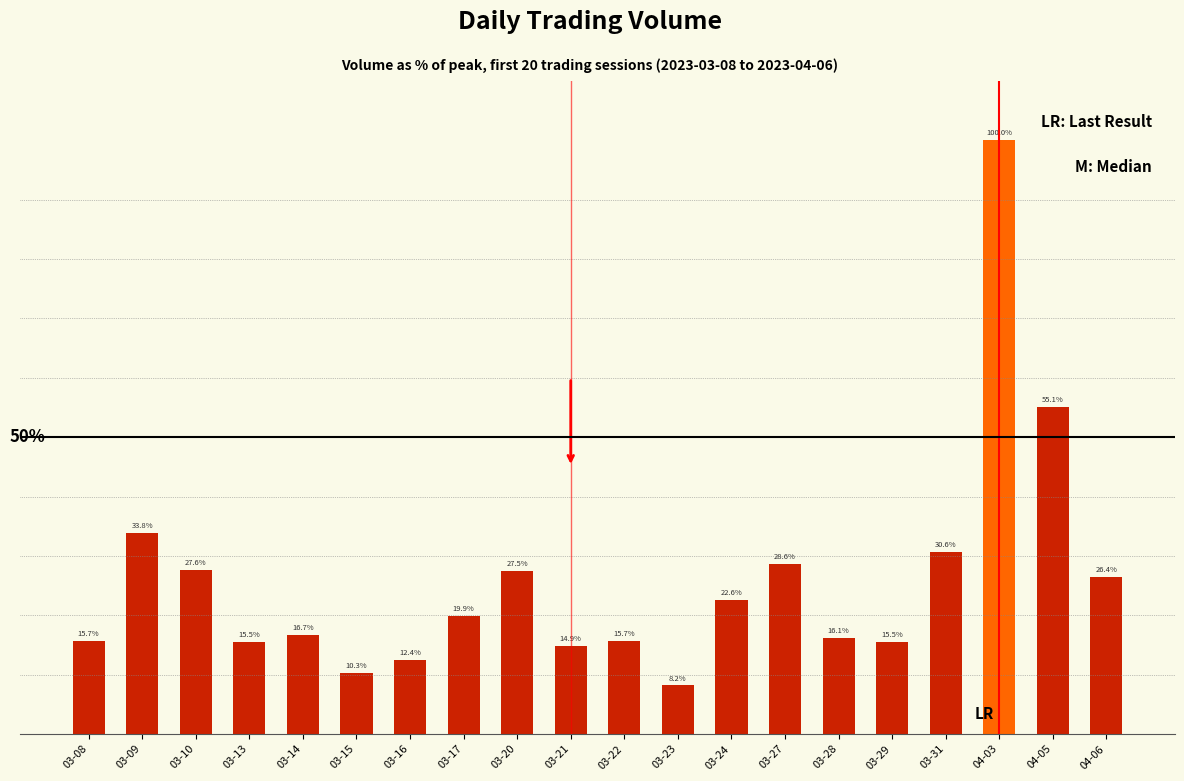

Which has a higher value, 03-29 or 03-20?

03-20